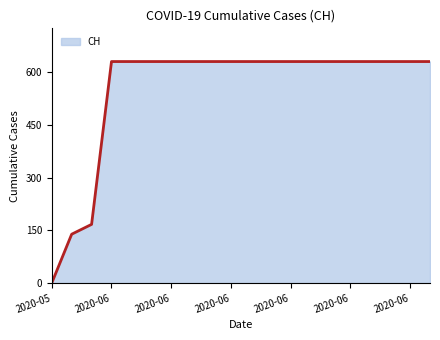

Does the chart display data point markers on the line(s)?

No